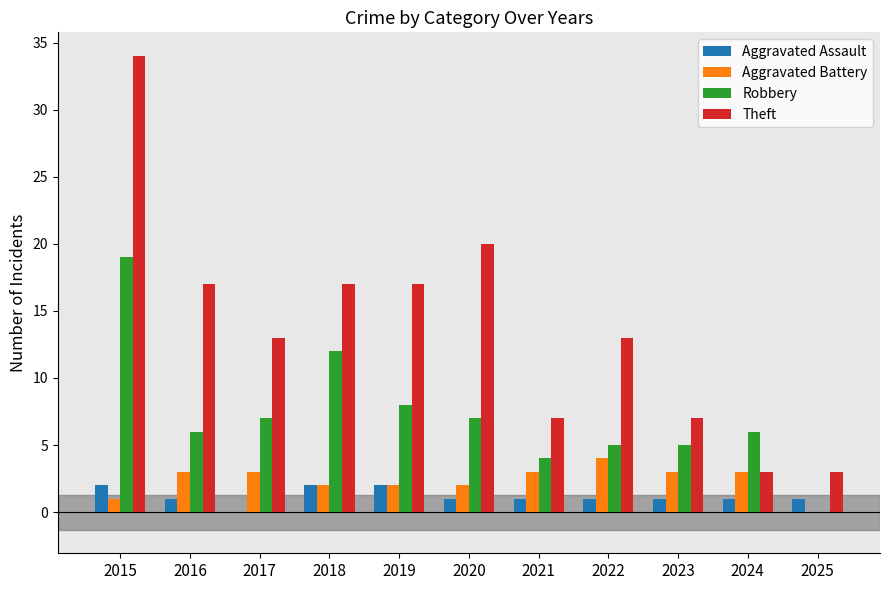

Reading left to right, what are all the values shown in this chart?

Aggravated Assault: 2015=2	2016=1	2017=0	2018=2	2019=2	2020=1	2021=1	2022=1	2023=1	2024=1	2025=1
Aggravated Battery: 2015=1	2016=3	2017=3	2018=2	2019=2	2020=2	2021=3	2022=4	2023=3	2024=3	2025=0
Robbery: 2015=19	2016=6	2017=7	2018=12	2019=8	2020=7	2021=4	2022=5	2023=5	2024=6	2025=0
Theft: 2015=34	2016=17	2017=13	2018=17	2019=17	2020=20	2021=7	2022=13	2023=7	2024=3	2025=3